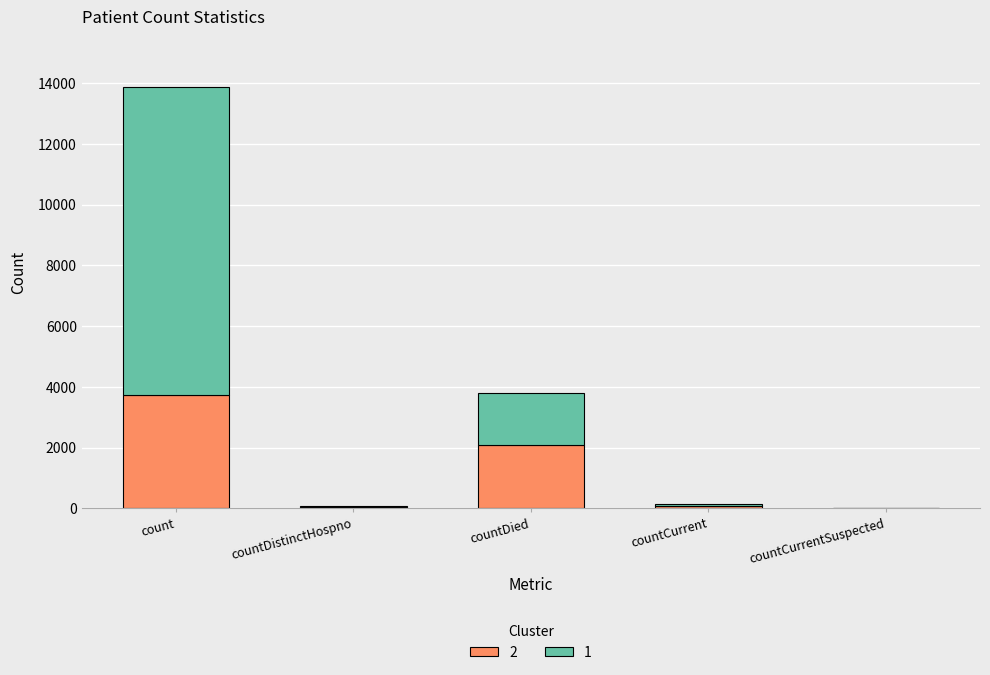

The 2 series shows 0.0 at countCurrentSuspected. True or false?

True